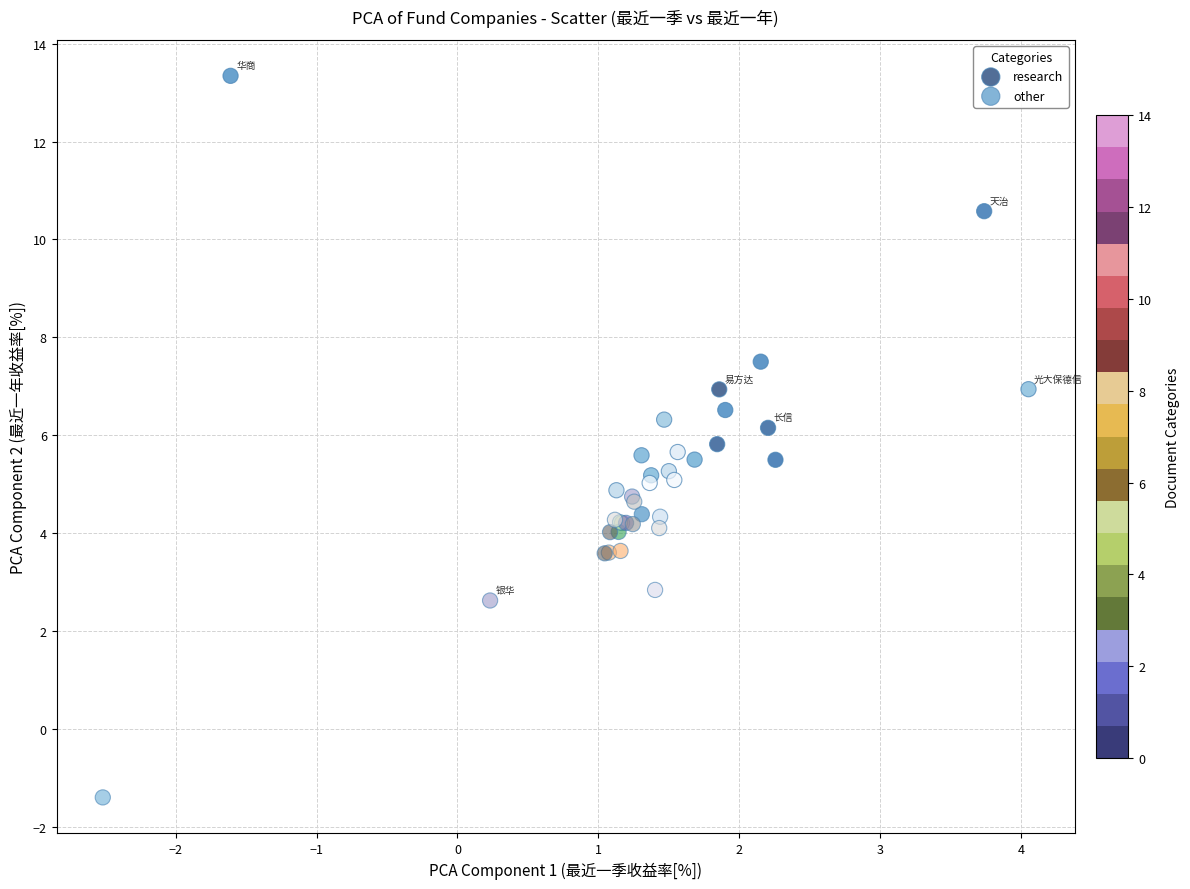

Which series reaches the minimum Y coordinate?

other